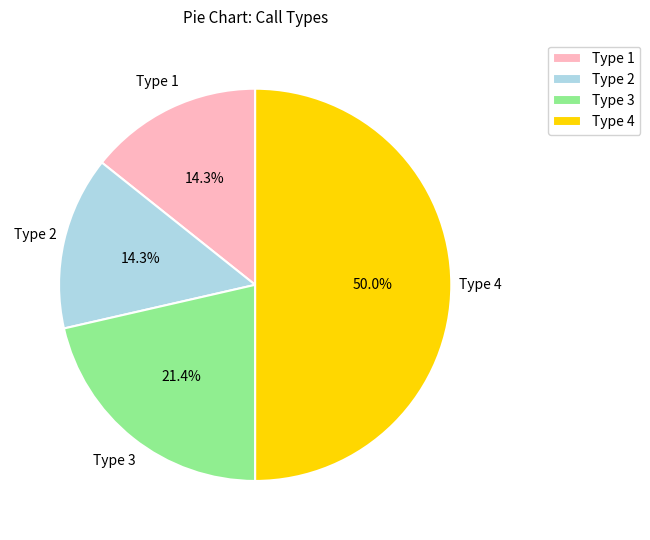

The Type 2 slice represents 14% of the pie. True or false?

True